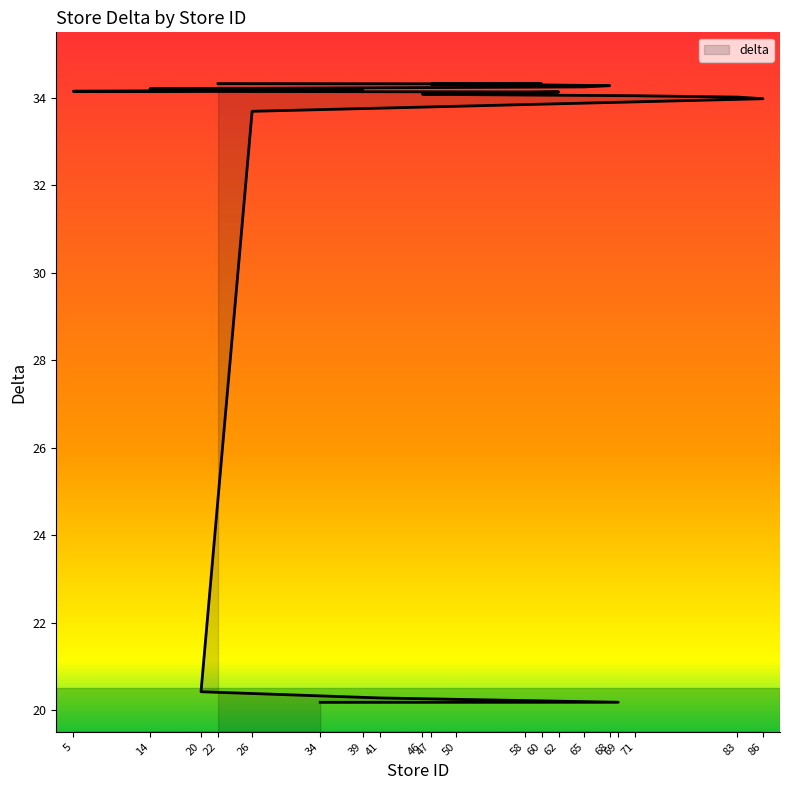

List the labels in order of value, largest first.

22, 60, 47, 58, 68, 65, 14, 39, 5, 62, 46, 50, 71, 83, 86, 26, 20, 41, 69, 34